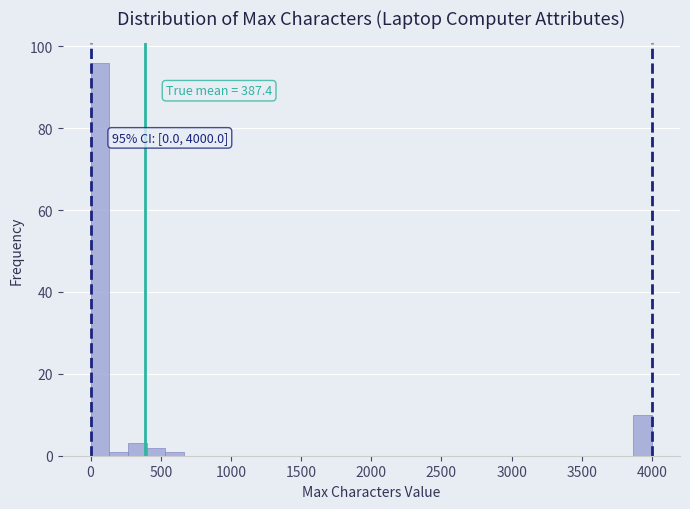

Around what value on the x-axis is the tallest bar? Give the approximate position of its centre, as read against the axis.

50